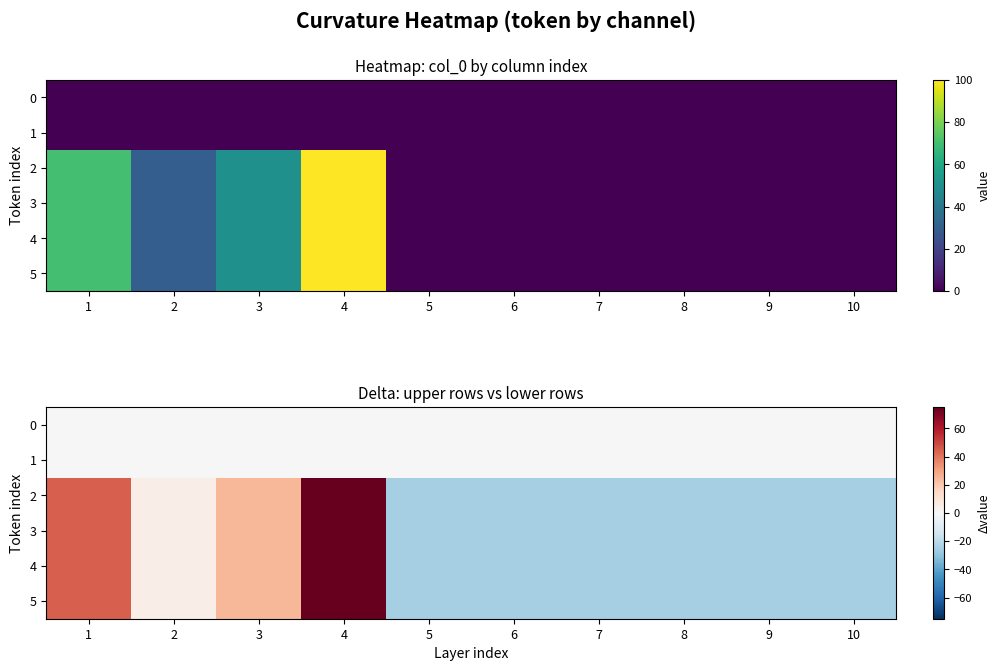

How many data points does each series have?

10